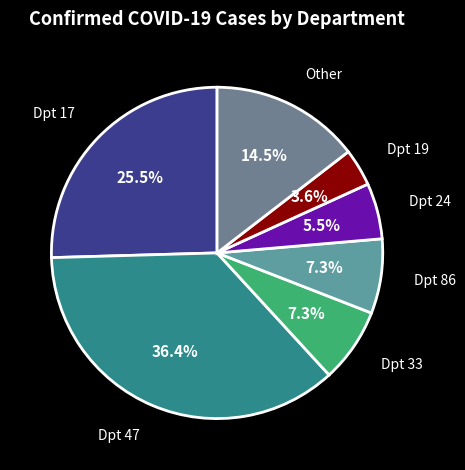

Count the number of slices in the pie.

7